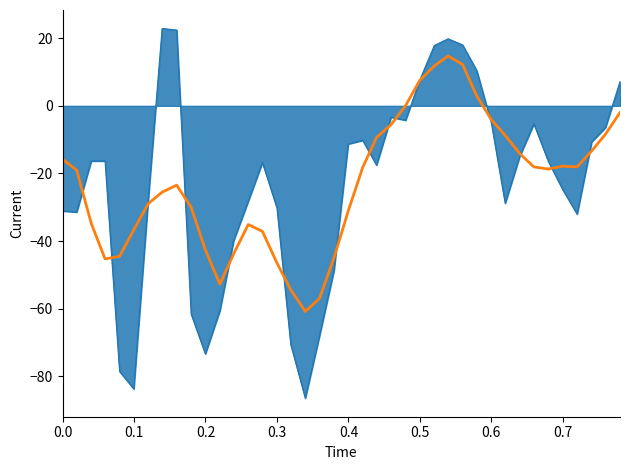

What is the greatest value displayed?

22.9